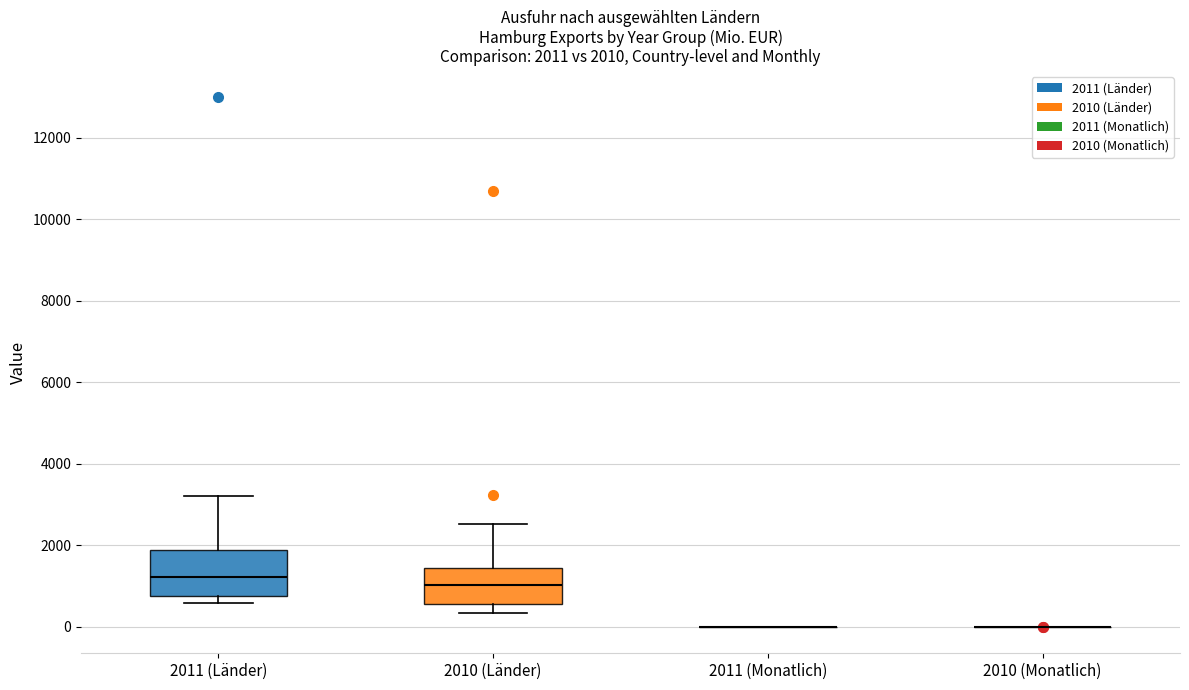

Comparing the boxes themselves (not the whiskers), which one is the tallest?

2011 (Länder)